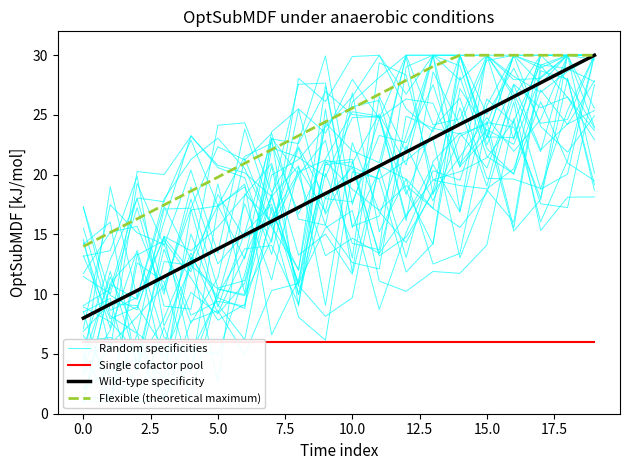

Is the value of Random specificities at 15.0 greater than the value of Flexible (theoretical maximum) at 11?

No